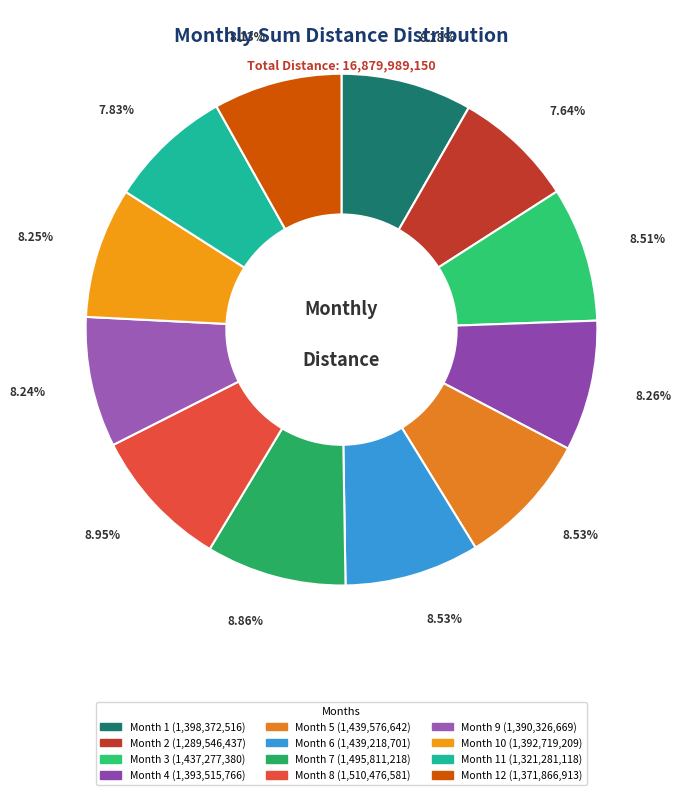

What is the largest slice in the pie chart?

8